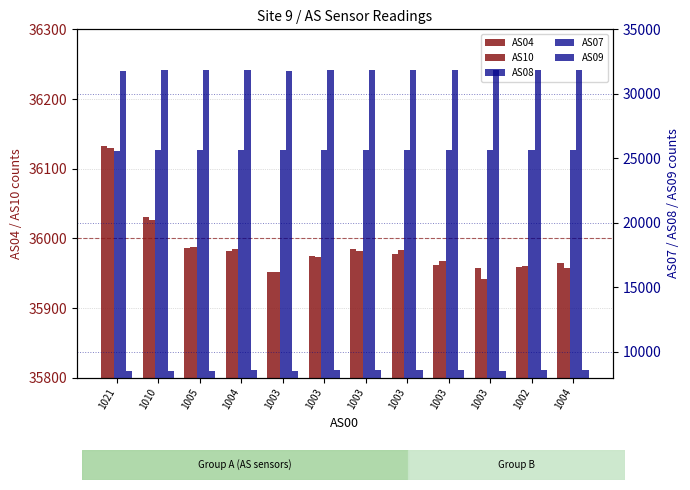

How many categories are shown in the chart?

12